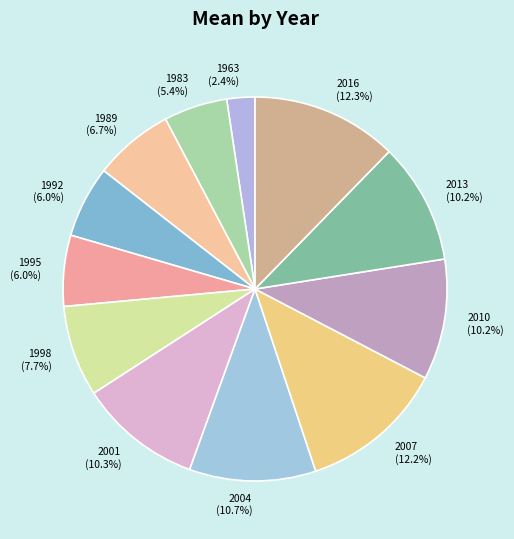

What percentage is the 1963 slice, to the nearest percent?

2%